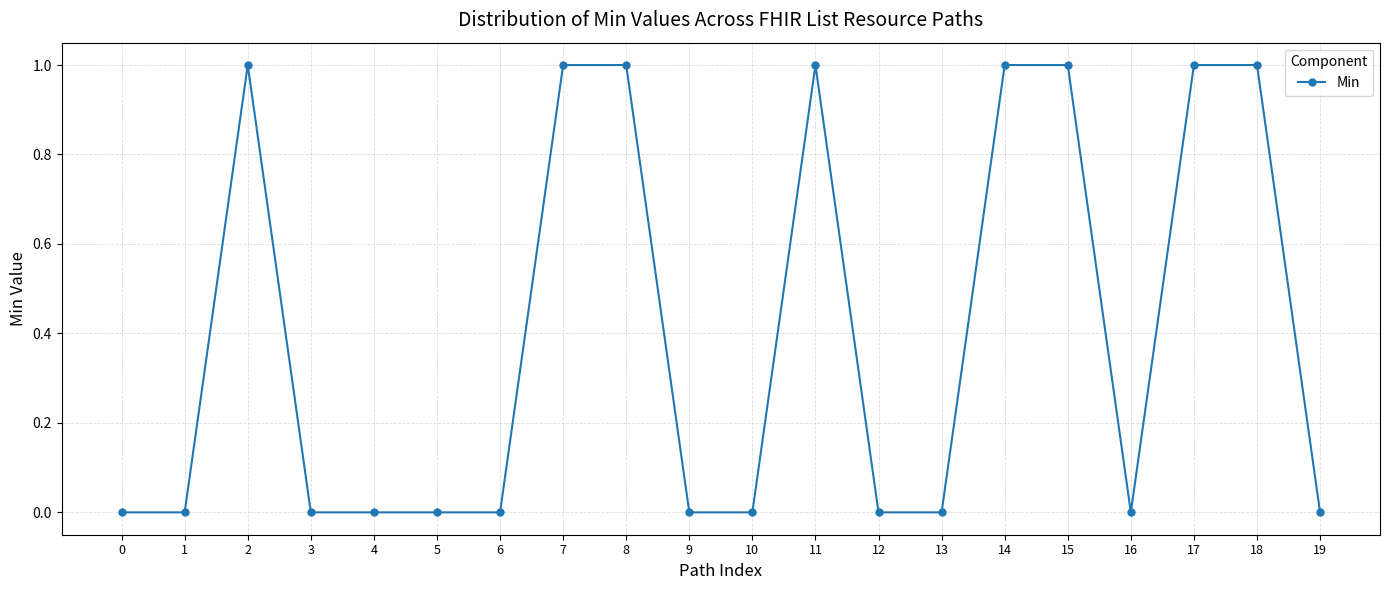

At which category does the data reach its first local peak?

2